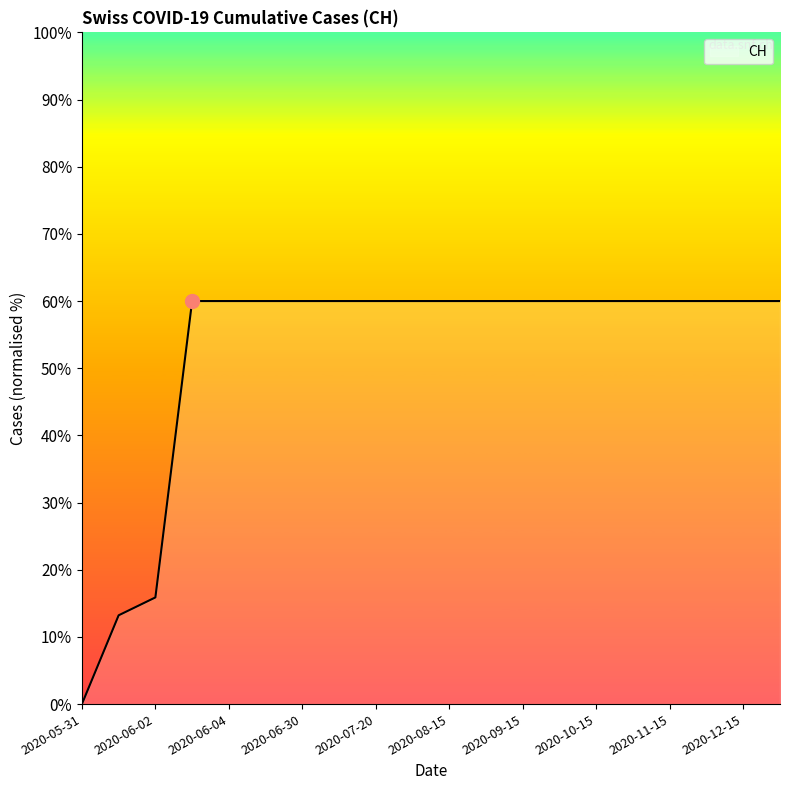

What is the difference between the maximum and minimum values?

60.0